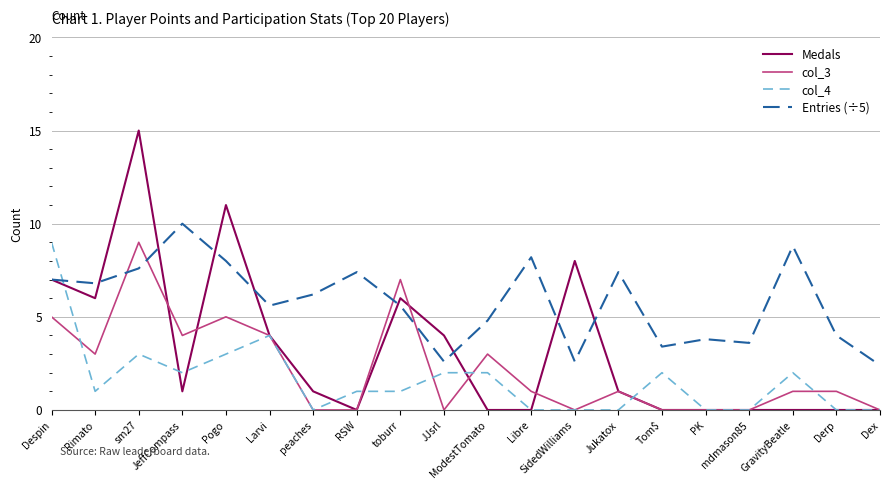

What is the highest value of the col_3 series?

9.0